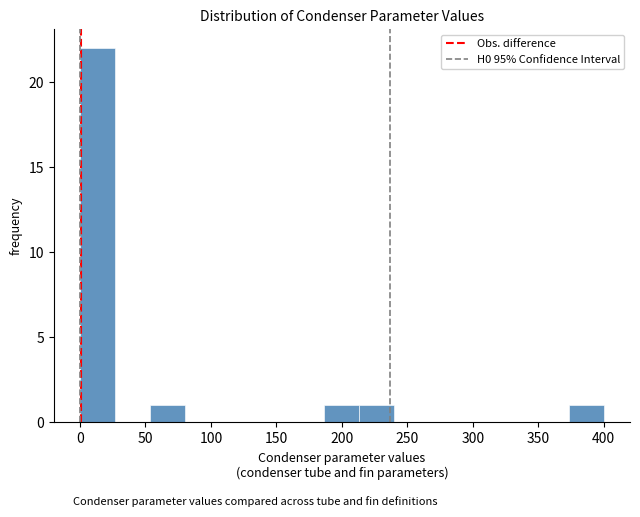

Reading left to right, list every bar in this chart as the range it spans on the x-axis followed by its height. Neither the bar edges nor the heights are printed on the chart, so give them approximately, as read against the axes.

0 to 25: 22
25 to 55: 0
55 to 80: 1
80 to 105: 0
105 to 135: 0
135 to 160: 0
160 to 185: 0
185 to 215: 1
215 to 240: 1
240 to 265: 0
265 to 295: 0
295 to 320: 0
320 to 345: 0
345 to 375: 0
375 to 400: 1